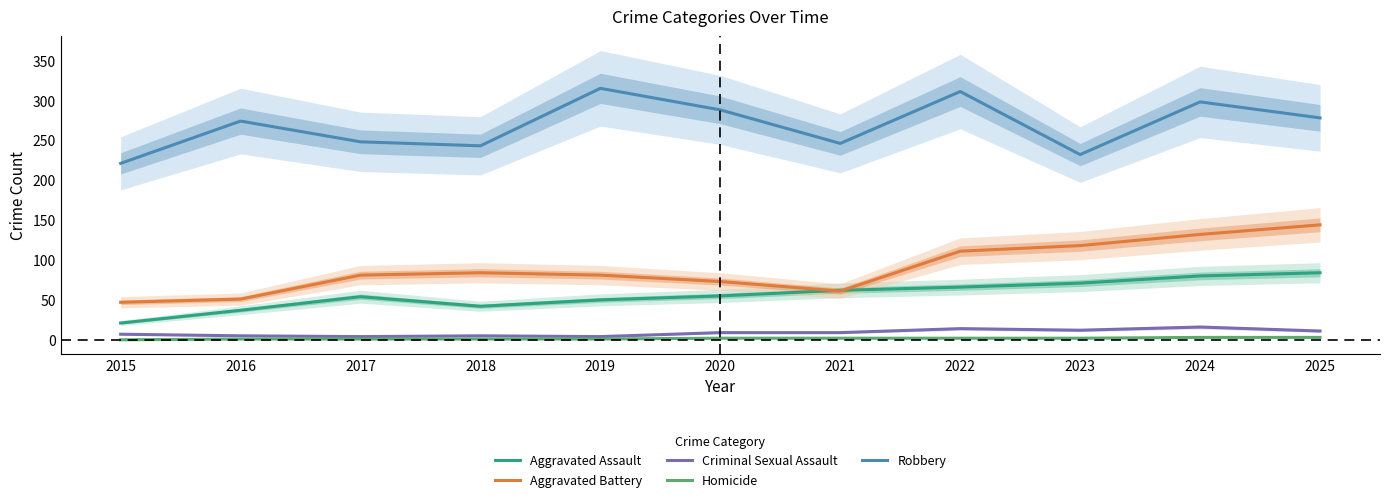

What is the sum of the Criminal Sexual Assault values at 2016 and 2020?

14